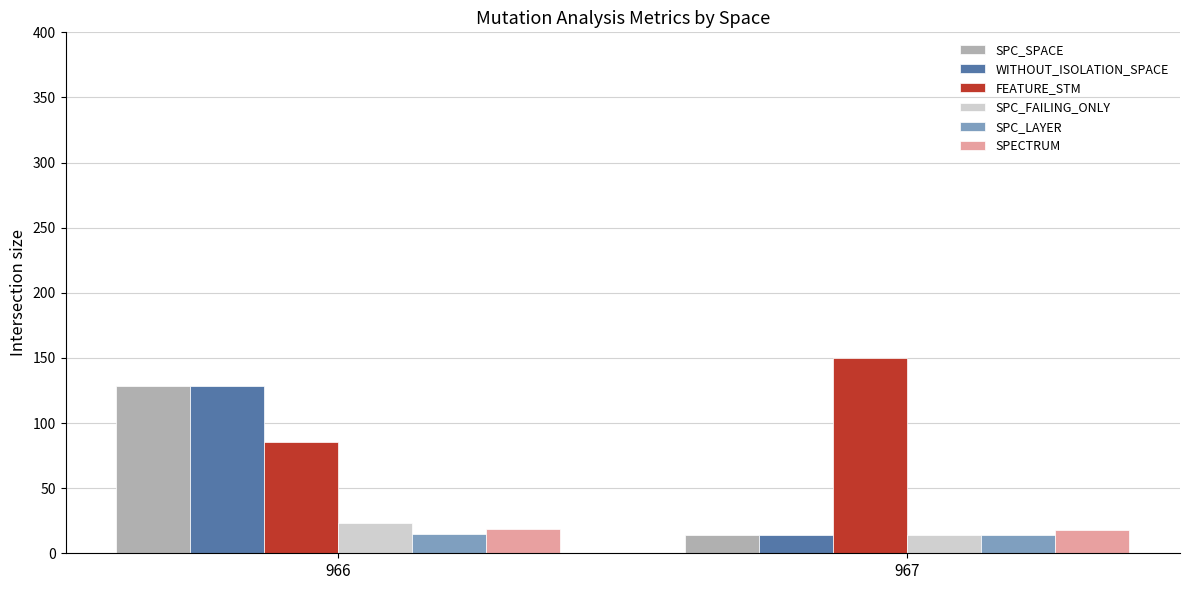

True or false: WITHOUT_ISOLATION_SPACE has a value of 14.0 at 967.

True